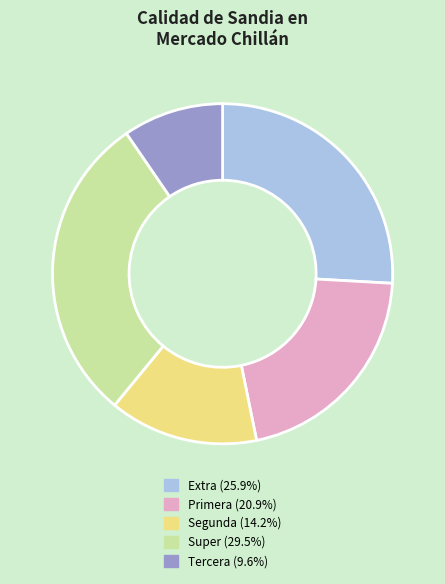

Do Segunda and Super together represent more than half of the pie?

No